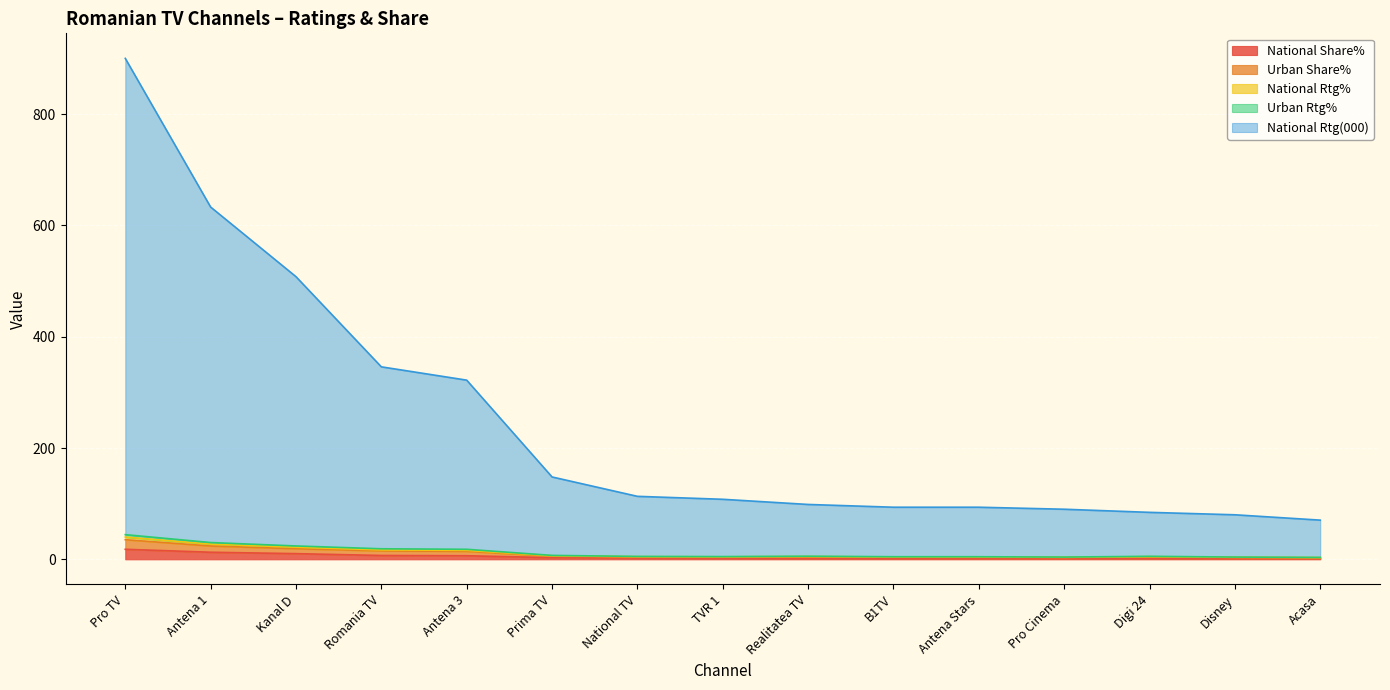

At which category is the sum across all series the highest?

Pro TV